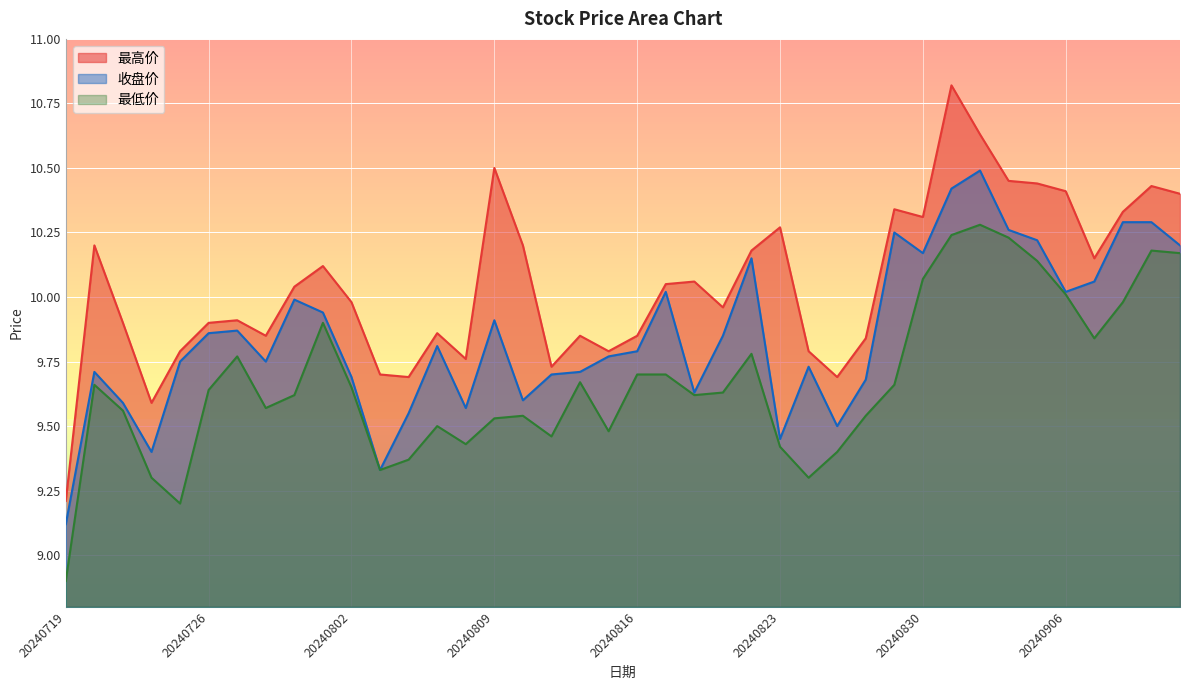

How many interior local valleys does the 最高价 series have?

10